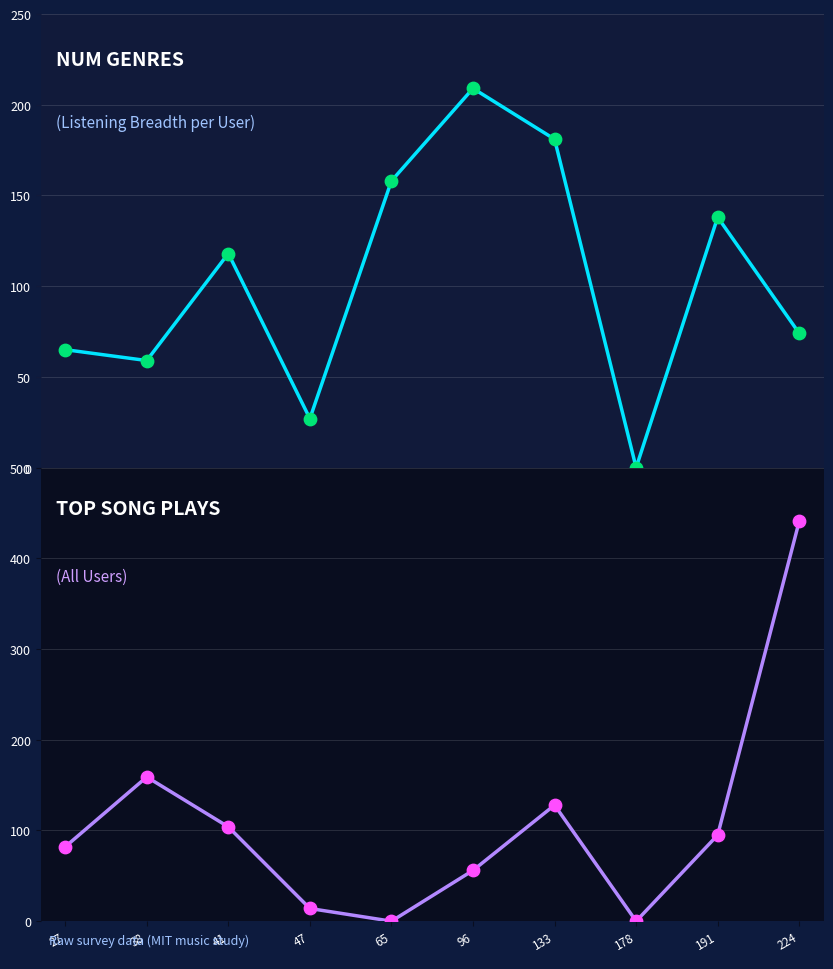

Is the value of top_song_plays at 178 greater than the value of num_genres at 38?

No